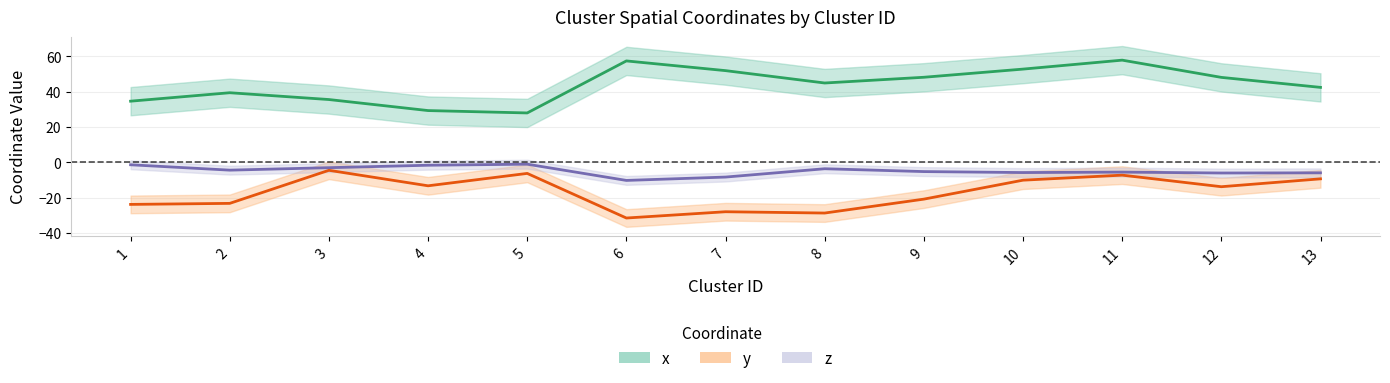

What is the value of the x point at the 6th from the left?

57.3